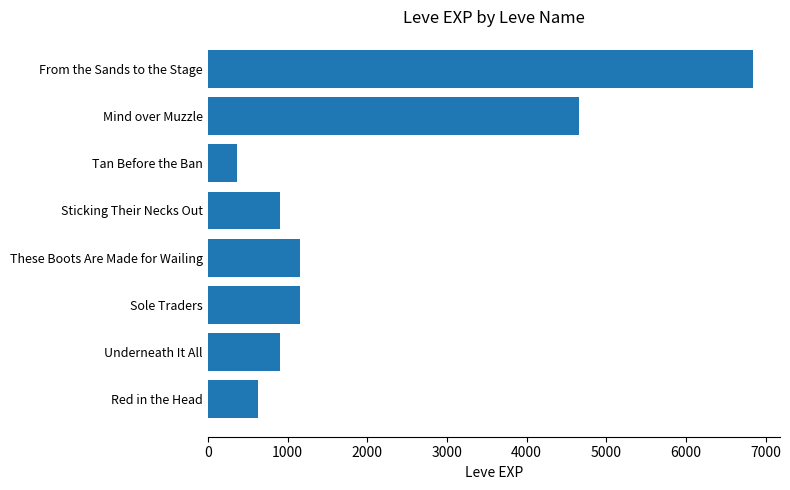

True or false: the data shows 900 at Sticking Their Necks Out.

True